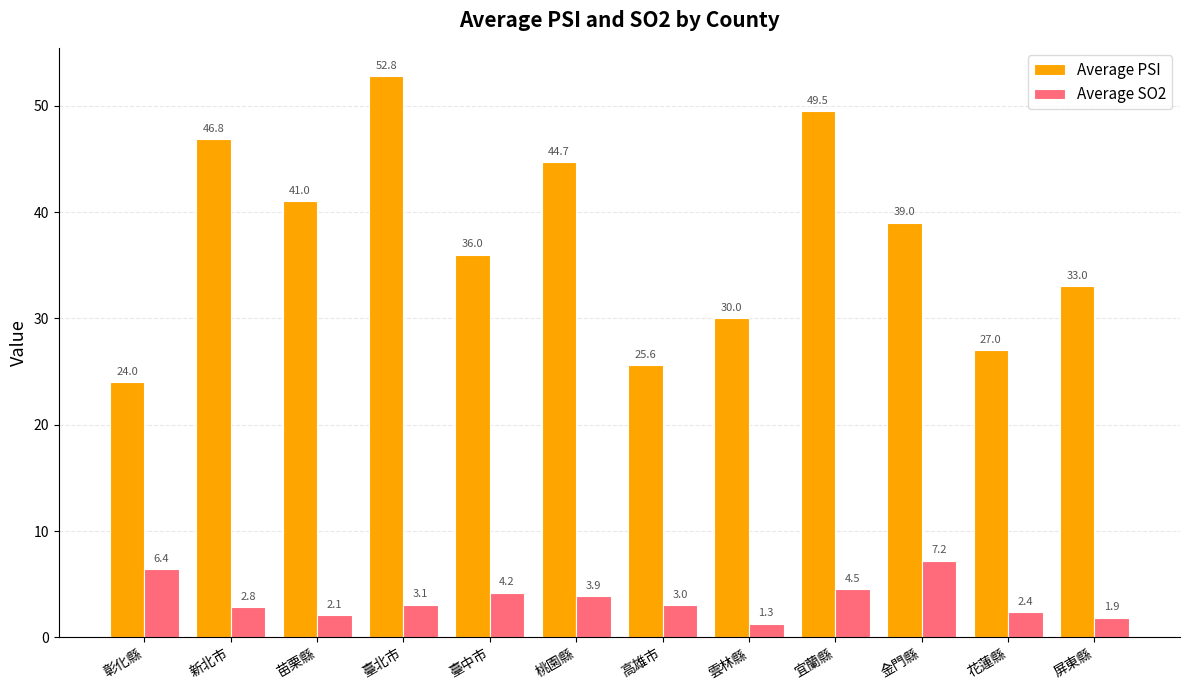

The Average PSI series shows 44.7 at 桃園縣. True or false?

True